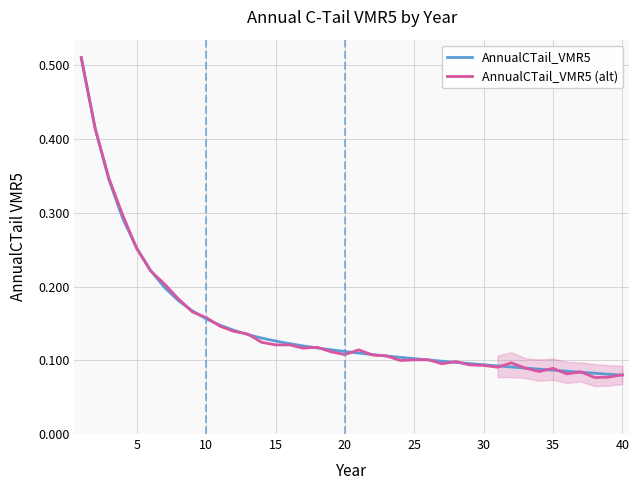

What are all the series names shown in the legend?

AnnualCTail_VMR5, AnnualCTail_VMR5 (alt)